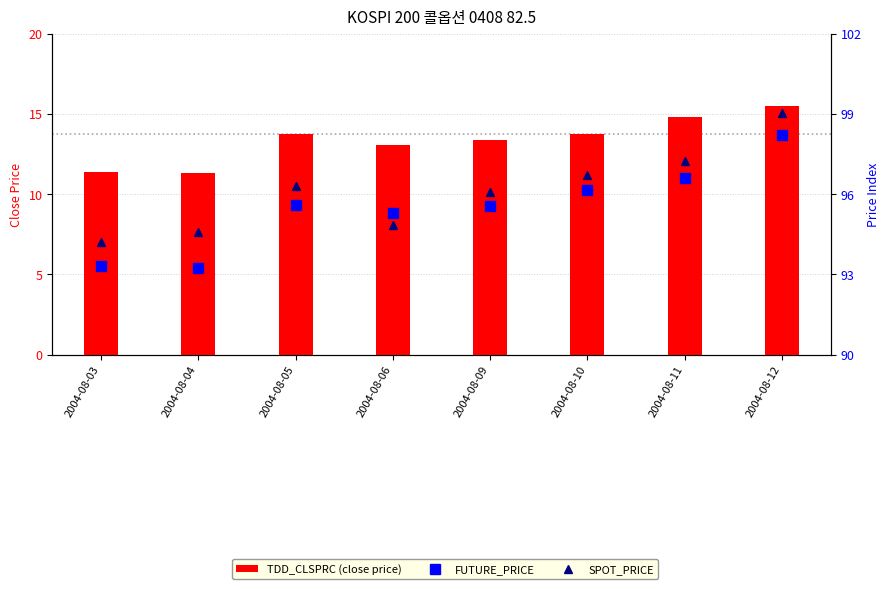

Reading right to left, transcribe all the data shown in this chart.

TDD_CLSPRC (close price): 15.5	14.8	13.8	13.4	13.1	13.8	11.3	11.3
FUTURE_PRICE: 98.2	96.6	96.2	95.5	95.3	95.6	93.2	93.3
SPOT_PRICE: 99.0	97.2	96.7	96.1	94.8	96.3	94.6	94.2